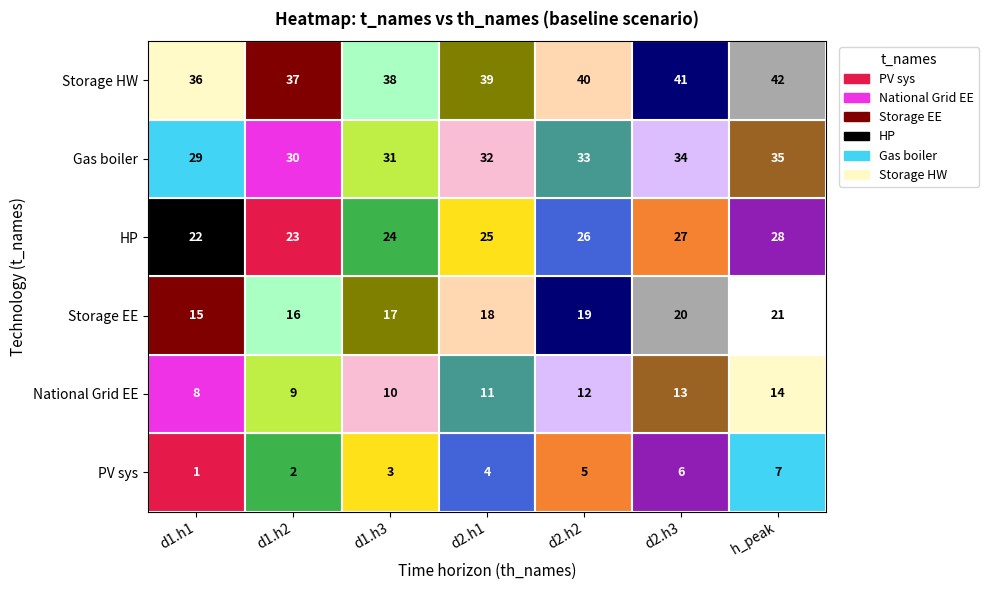

Rank the series by their average value, from lowest to highest.

PV sys, National Grid EE, Storage EE, HP, Gas boiler, Storage HW